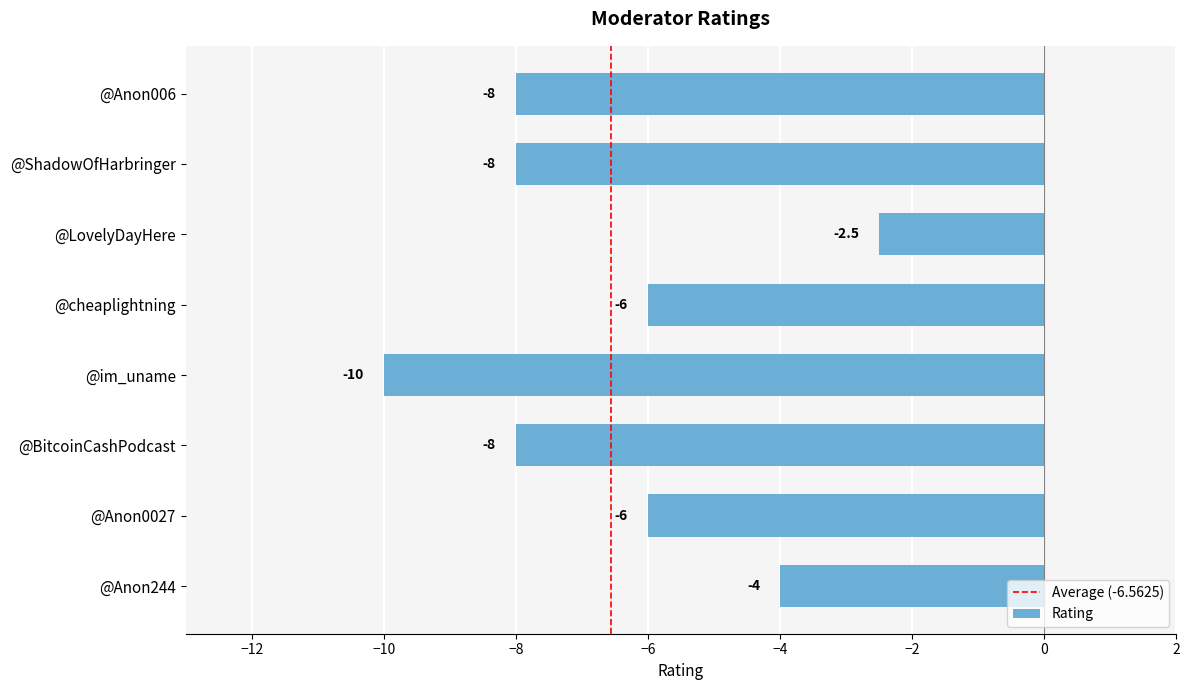

Reading top to bottom, transcribe all the data shown in this chart.

-8.0	-8.0	-2.5	-6.0	-10.0	-8.0	-6.0	-4.0